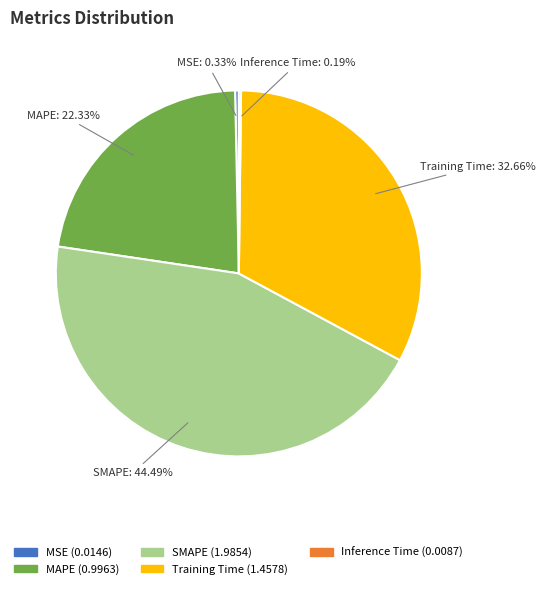

To the nearest percent, what percentage of the pie is Training Time?

33%